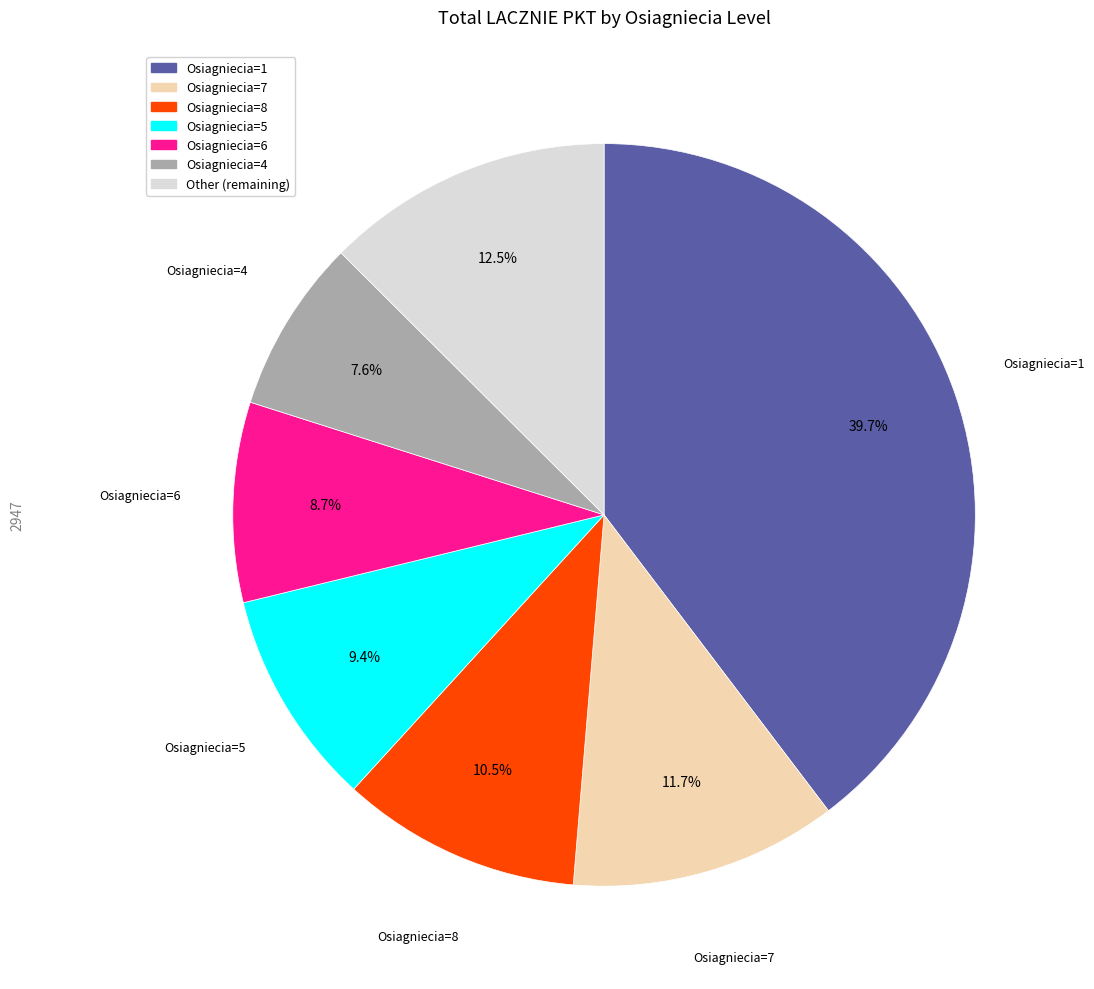

Is there a majority slice in this chart?

No